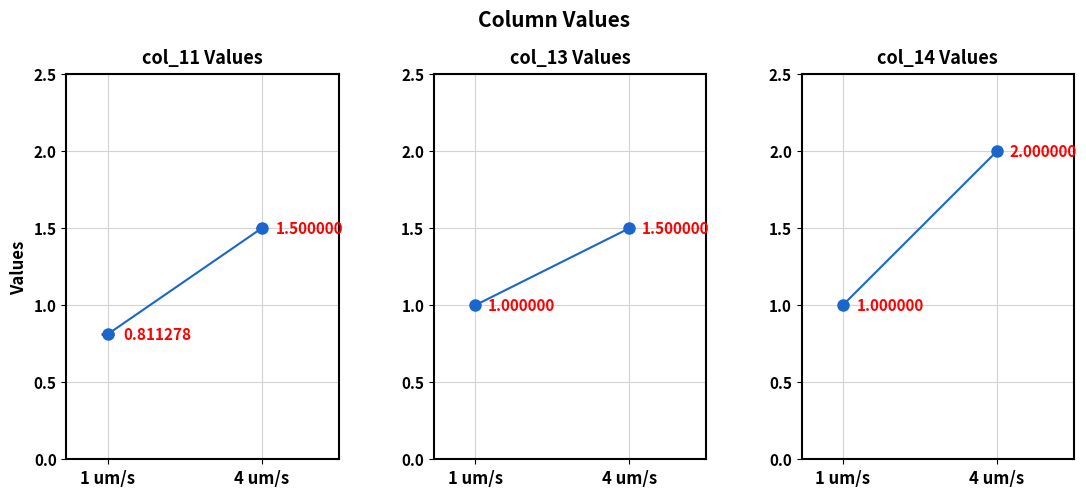

What value does the col_14 Values series have at 4 um/s?

2.0